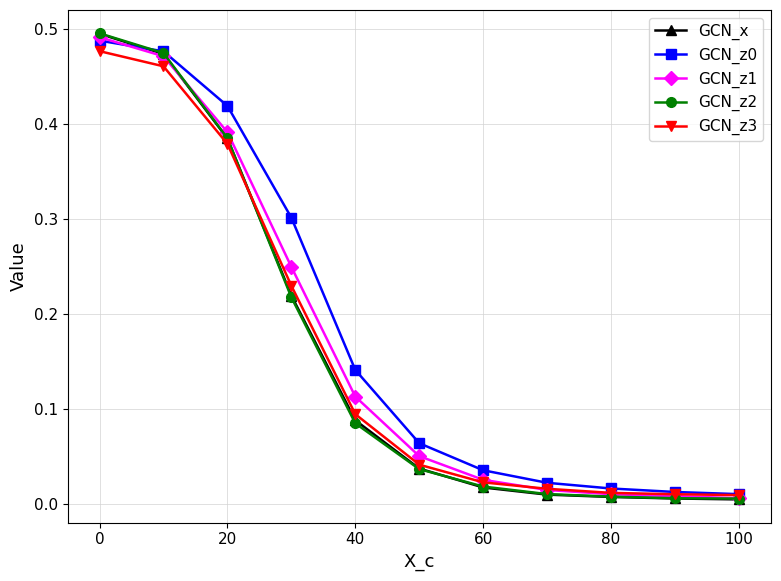

True or false: GCN_z2 has more than 2 interior local peaks.

False